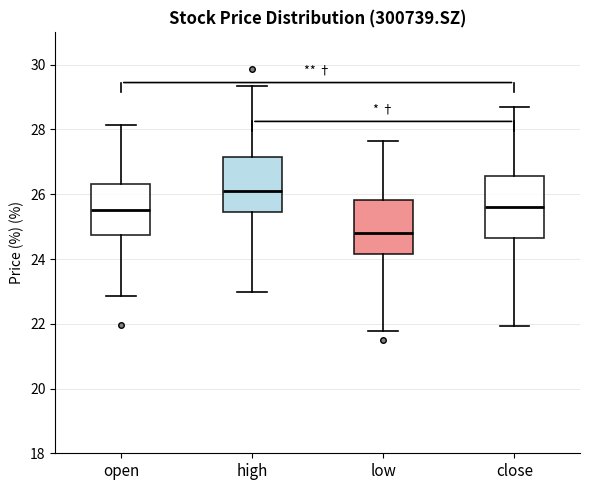

Which box has the lowest median line?

low